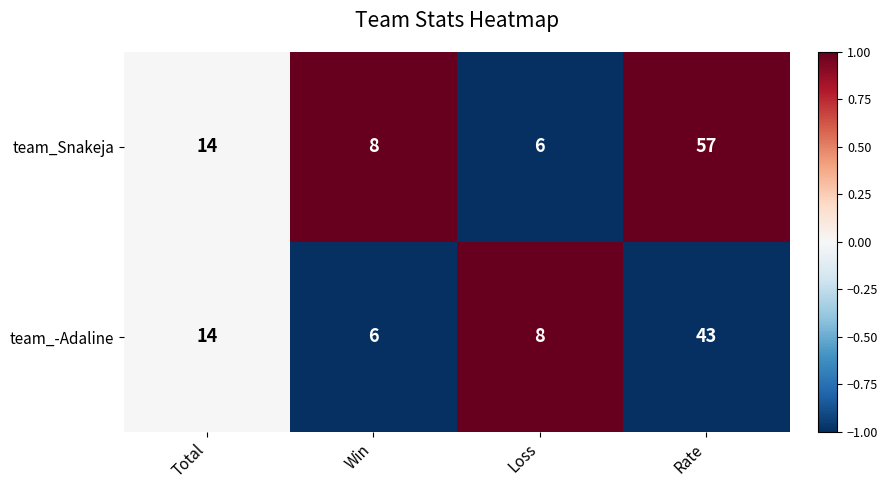

What is the difference between the maximum and minimum values in the team_-Adaline series?

37